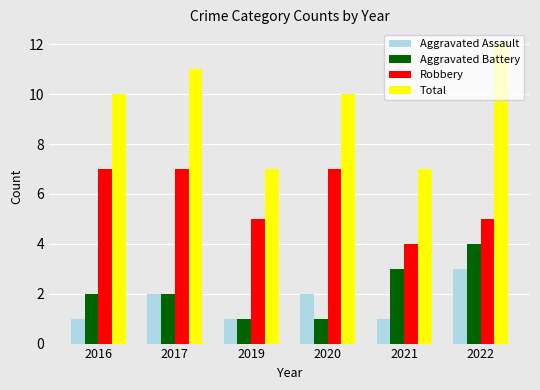

What is the difference between the highest and lowest values at 2022?

9